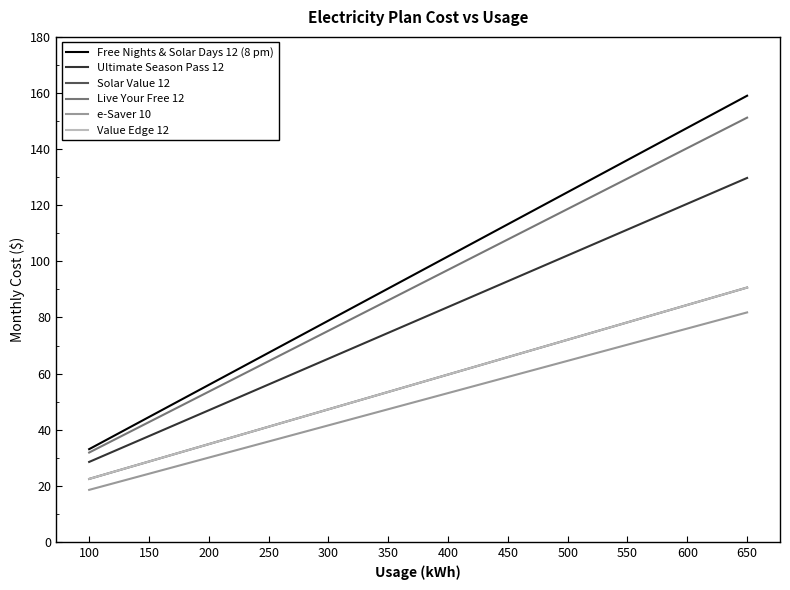

True or false: Live Your Free 12 and e-Saver 10 cross at least once.

False